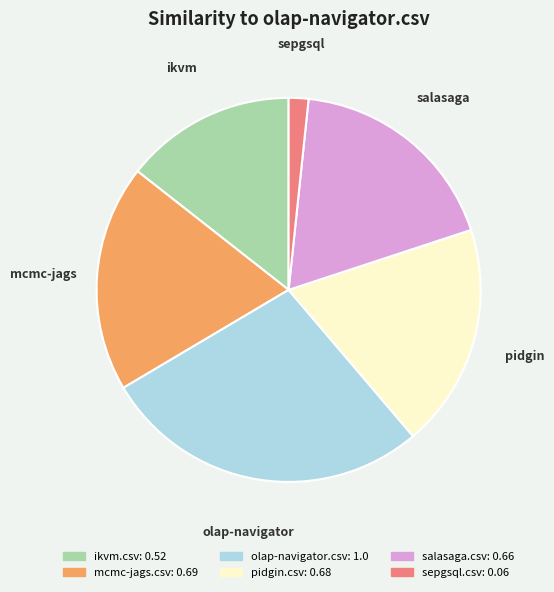

What is the smallest slice in the pie chart?

sepgsql.csv